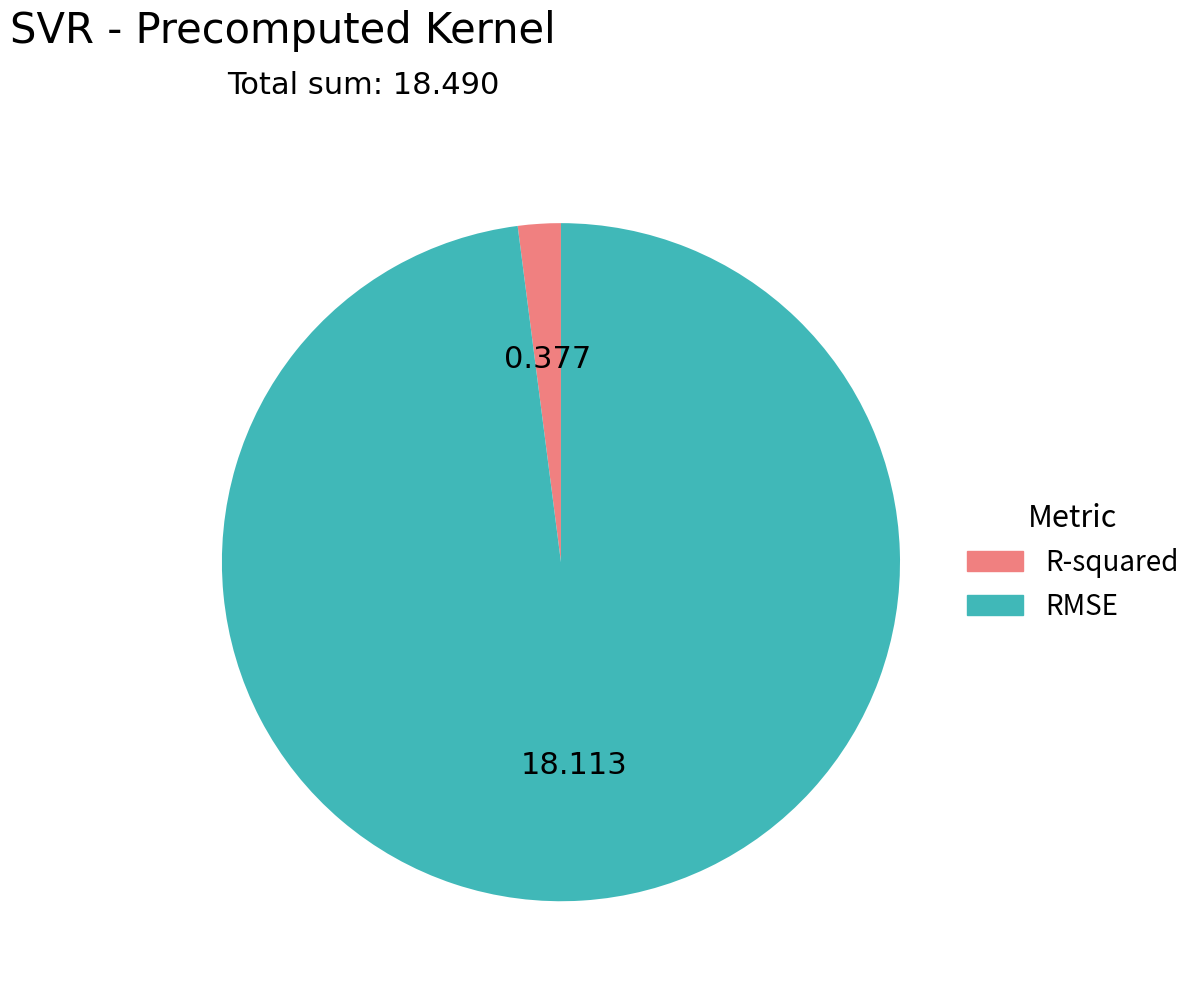

Which slice is the smallest?

R-squared